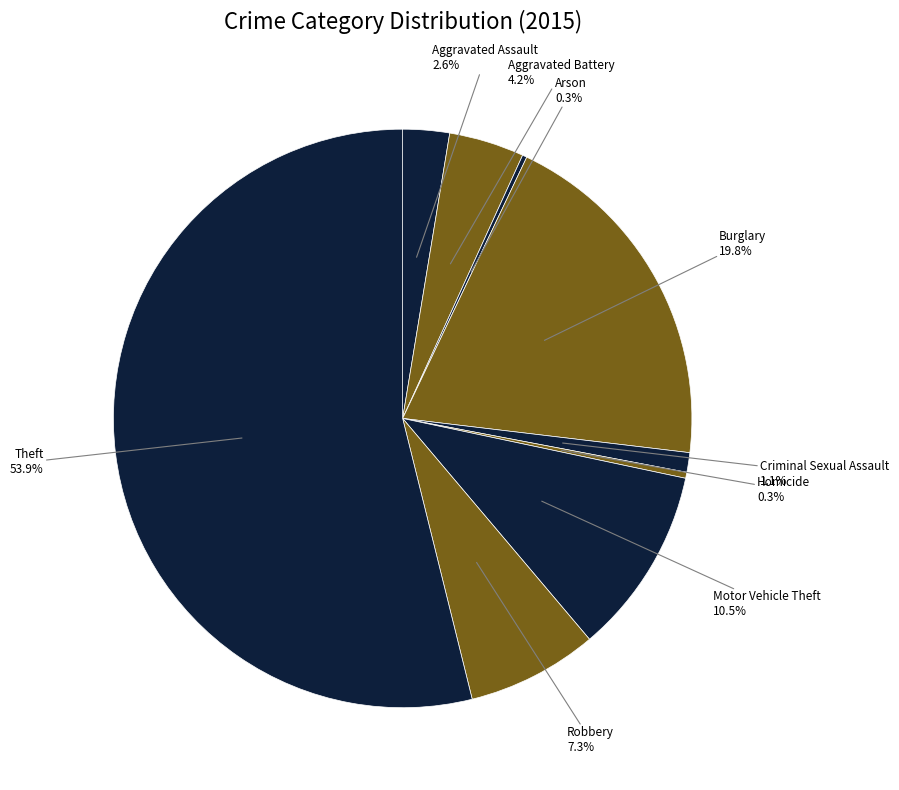

Which has a higher value, Burglary or Theft?

Theft